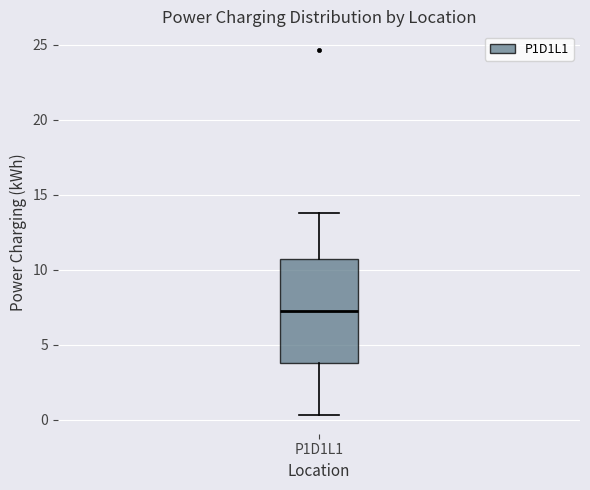

Read this box plot against the y-axis: the position of the median line, the range covered by the box, and the ends of both whiskers. The values are not printed on the chart, so give them approximately, as read against the axis.

median 7.0, box 3.5 to 10.5, whiskers 0.5 to 14.0